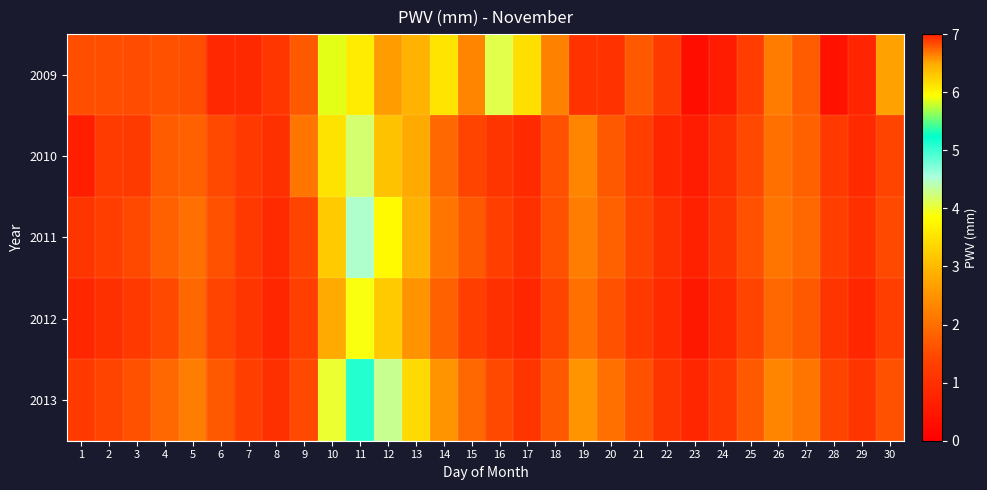

Between 12 and 18, which series saw the biggest shift?

2013